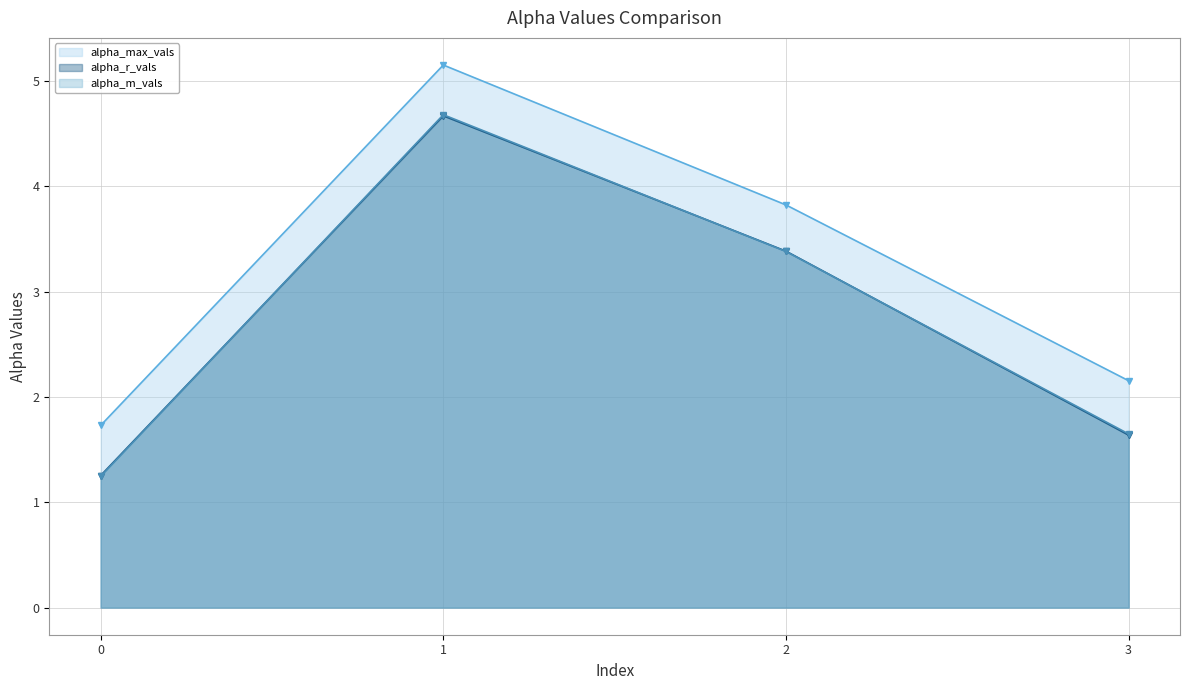

How many interior local peaks does the alpha_m_vals series have?

1